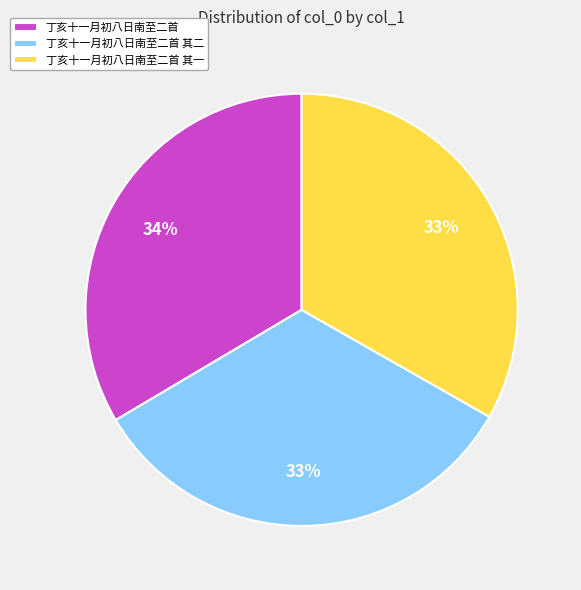

Is there a majority slice in this chart?

No